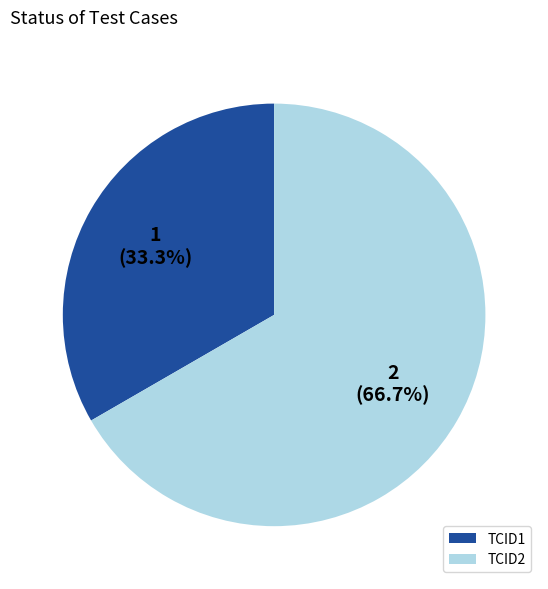

To the nearest percent, what percentage of the pie is TCID2?

67%